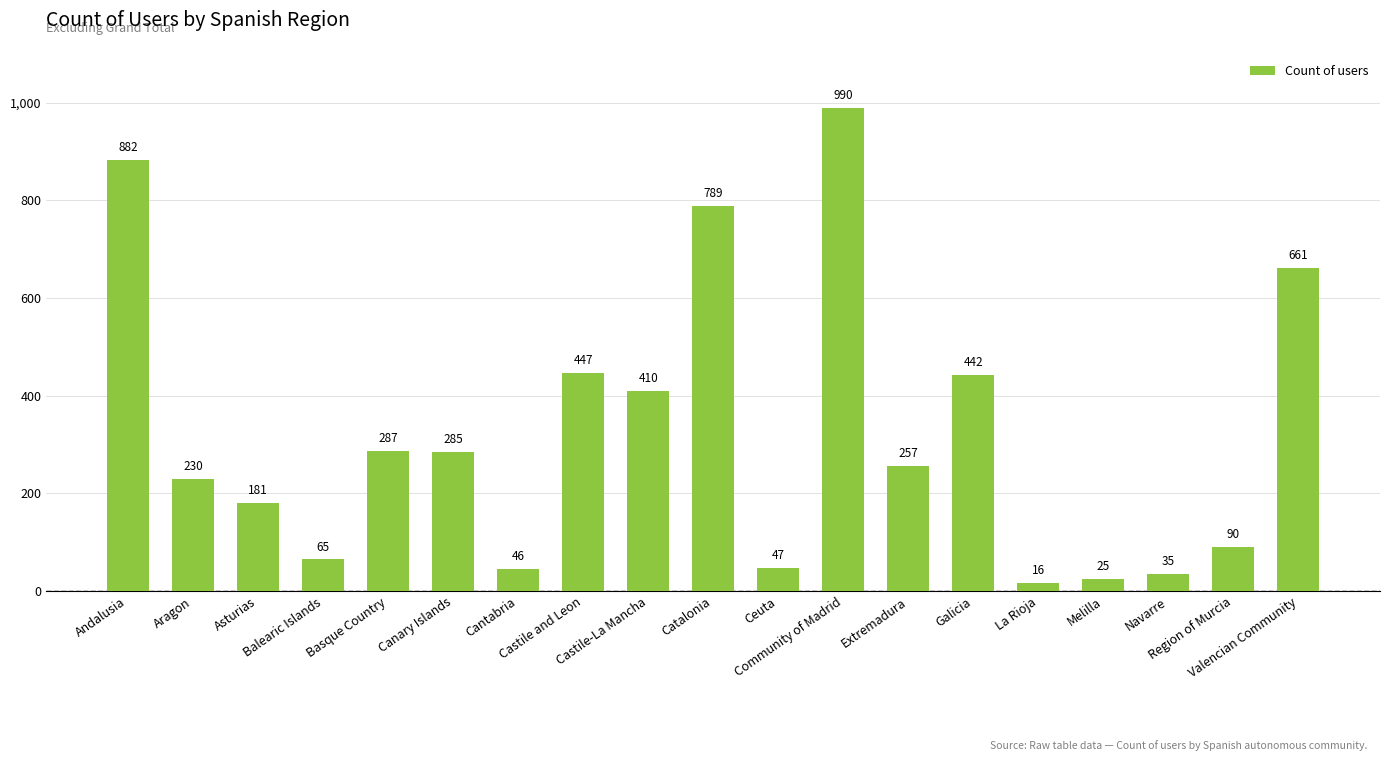

What is the ratio of the value at Cantabria to the value at Galicia?

0.1